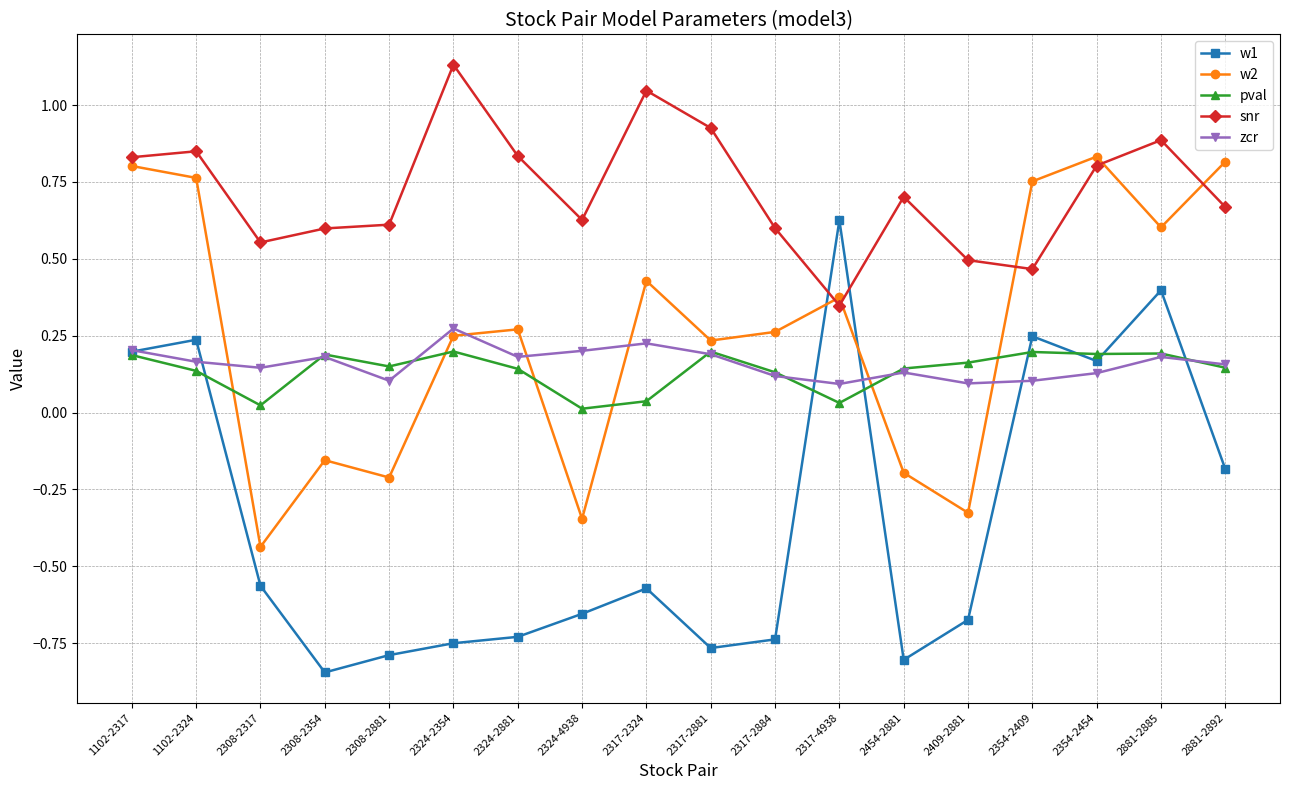

What are all the series names shown in the legend?

w1, w2, pval, snr, zcr